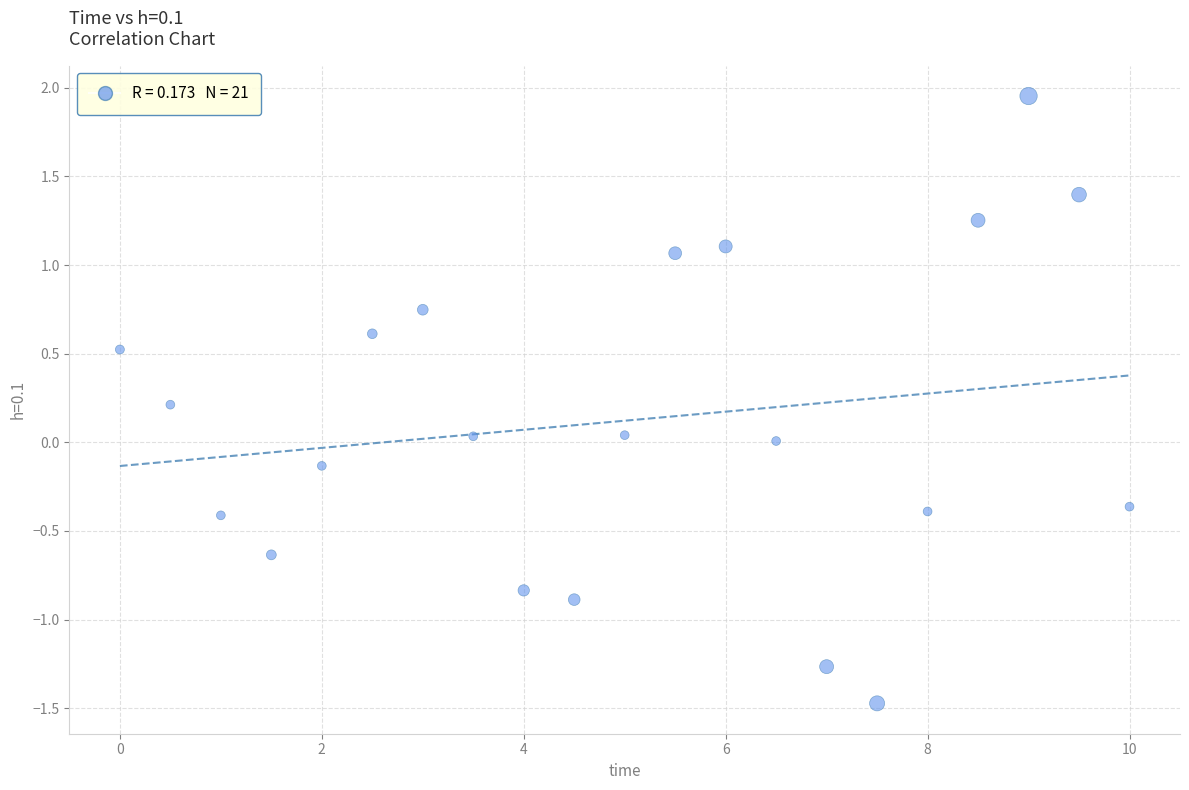

What is the range of Y values (max minus min)?

3.4